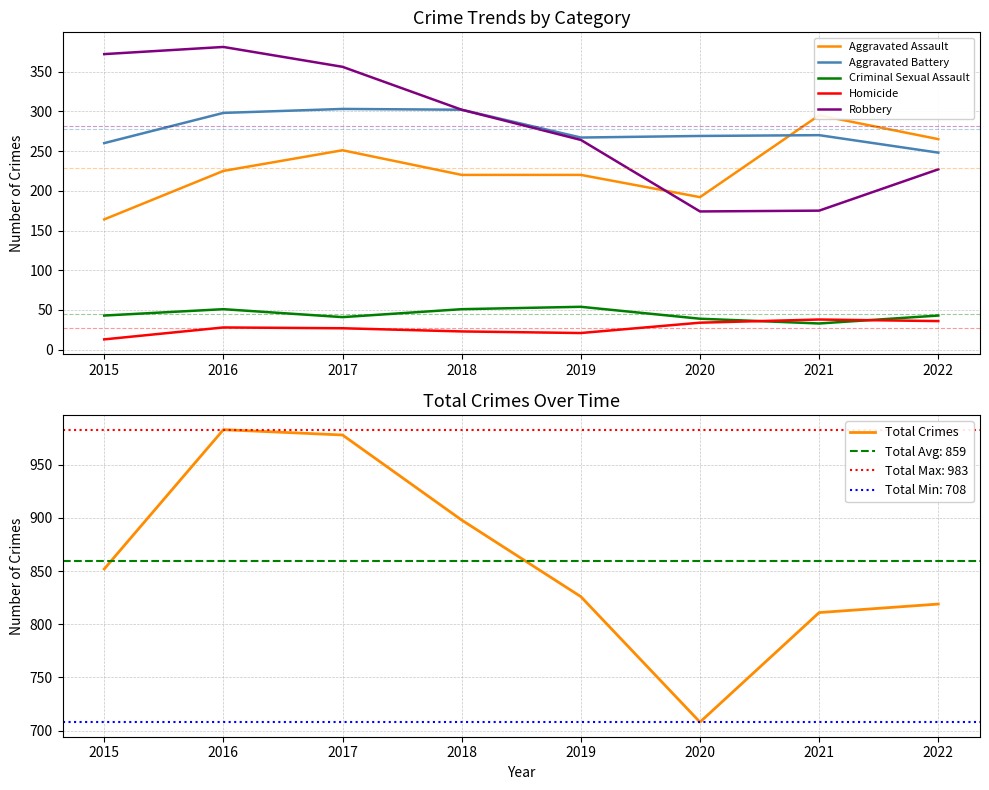

Is it true that Total Crimes equals 380 at 2016?

False